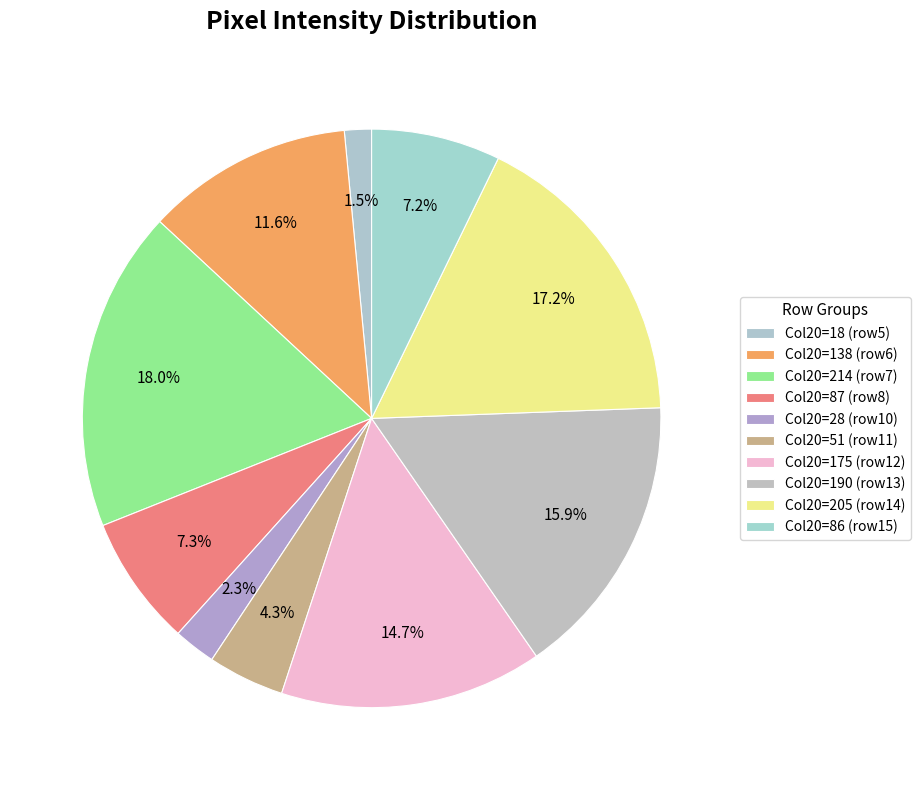

How many segments does this pie chart have?

10